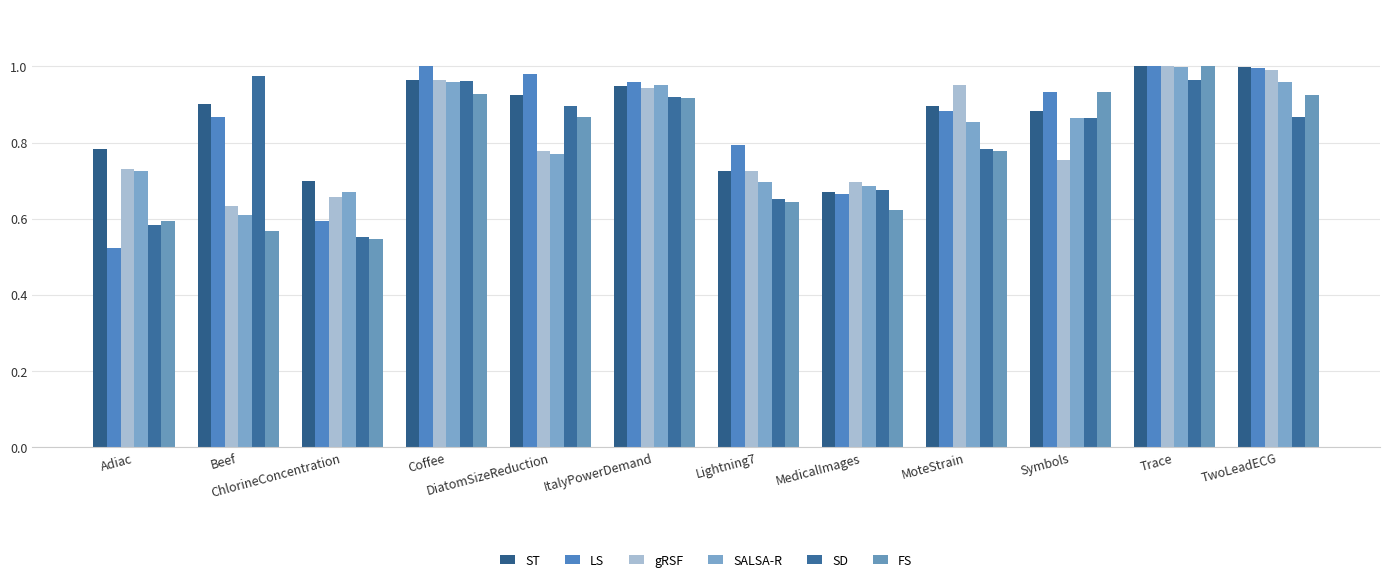

At how many categories does at least one series exceed 0?

12